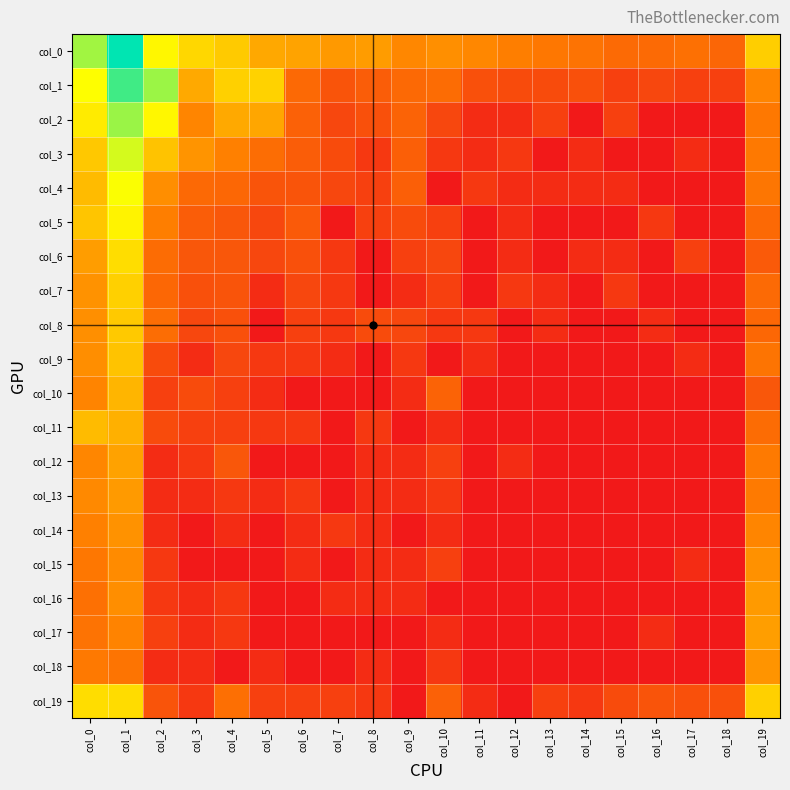

Reading right to left, what are all the values shown in this chart?

col_0: col_19=5.8	col_18=2.7	col_17=3.1	col_16=2.9	col_15=2.9	col_14=3.2	col_13=3.3	col_12=3.6	col_11=3.8	col_10=4.1	col_9=3.8	col_8=4.4	col_7=4.3	col_6=4.6	col_5=4.8	col_4=5.7	col_3=6.1	col_2=7.0	col_1=10.8	col_0=8.5
col_1: col_19=3.8	col_18=1.4	col_17=1.4	col_16=1.6	col_15=1.4	col_14=1.9	col_13=1.8	col_12=1.8	col_11=1.9	col_10=2.9	col_9=2.8	col_8=2.4	col_7=2.1	col_6=2.8	col_5=6.0	col_4=5.9	col_3=4.8	col_2=8.6	col_1=9.9	col_0=7.2
col_2: col_19=3.4	col_18=0.0	col_17=0.0	col_16=0.0	col_15=1.4	col_14=0.0	col_13=1.4	col_12=0.7	col_11=0.7	col_10=1.6	col_9=2.6	col_8=1.9	col_7=1.6	col_6=2.6	col_5=4.7	col_4=4.8	col_3=3.8	col_2=7.0	col_1=8.6	col_0=6.7
col_3: col_19=3.4	col_18=0.0	col_17=0.7	col_16=0.0	col_15=0.0	col_14=0.7	col_13=0.0	col_12=1.1	col_11=0.7	col_10=1.1	col_9=2.5	col_8=1.1	col_7=1.8	col_6=2.4	col_5=3.0	col_4=3.6	col_3=4.2	col_2=5.5	col_1=7.8	col_0=5.7
col_4: col_19=3.3	col_18=0.0	col_17=0.0	col_16=0.0	col_15=0.7	col_14=0.7	col_13=0.7	col_12=0.7	col_11=1.1	col_10=0.0	col_9=2.5	col_8=1.4	col_7=1.6	col_6=2.1	col_5=2.1	col_4=2.8	col_3=2.8	col_2=4.0	col_1=7.2	col_0=5.3
col_5: col_19=2.8	col_18=0.0	col_17=0.0	col_16=1.1	col_15=0.0	col_14=0.0	col_13=0.0	col_12=0.7	col_11=0.0	col_10=1.4	col_9=1.8	col_8=1.4	col_7=0.0	col_6=2.3	col_5=1.6	col_4=2.2	col_3=2.4	col_2=3.6	col_1=6.9	col_0=5.6
col_6: col_19=2.3	col_18=0.0	col_17=1.4	col_16=0.0	col_15=0.7	col_14=0.7	col_13=0.0	col_12=0.7	col_11=0.0	col_10=1.6	col_9=1.4	col_8=0.0	col_7=1.1	col_6=1.9	col_5=1.6	col_4=2.2	col_3=2.2	col_2=2.9	col_1=6.3	col_0=4.5
col_7: col_19=2.9	col_18=0.0	col_17=0.0	col_16=0.0	col_15=1.1	col_14=0.0	col_13=0.7	col_12=1.1	col_11=0.0	col_10=1.4	col_9=0.7	col_8=0.0	col_7=1.1	col_6=1.6	col_5=0.7	col_4=2.1	col_3=1.9	col_2=2.8	col_1=5.9	col_0=4.2
col_8: col_19=2.8	col_18=0.0	col_17=0.0	col_16=0.7	col_15=0.0	col_14=0.0	col_13=0.7	col_12=0.0	col_11=1.1	col_10=1.1	col_9=1.6	col_8=1.8	col_7=1.1	col_6=1.4	col_5=0.0	col_4=1.9	col_3=1.6	col_2=3.0	col_1=5.7	col_0=4.1
col_9: col_19=3.2	col_18=0.0	col_17=0.7	col_16=0.0	col_15=0.0	col_14=0.0	col_13=0.0	col_12=0.0	col_11=0.7	col_10=0.0	col_9=1.1	col_8=0.0	col_7=0.7	col_6=1.1	col_5=1.1	col_4=1.6	col_3=0.7	col_2=1.8	col_1=5.5	col_0=4.0
col_10: col_19=2.2	col_18=0.0	col_17=0.0	col_16=0.0	col_15=0.0	col_14=0.0	col_13=0.0	col_12=0.0	col_11=0.0	col_10=2.6	col_9=0.7	col_8=0.0	col_7=0.0	col_6=0.0	col_5=0.7	col_4=1.4	col_3=1.8	col_2=1.4	col_1=5.1	col_0=3.8
col_11: col_19=2.9	col_18=0.0	col_17=0.0	col_16=0.0	col_15=0.0	col_14=0.0	col_13=0.0	col_12=0.0	col_11=0.0	col_10=0.7	col_9=0.0	col_8=1.1	col_7=0.0	col_6=1.1	col_5=1.1	col_4=1.4	col_3=1.4	col_2=1.8	col_1=5.0	col_0=5.3
col_12: col_19=3.4	col_18=0.0	col_17=0.0	col_16=0.0	col_15=0.0	col_14=0.0	col_13=0.0	col_12=0.7	col_11=0.0	col_10=1.4	col_9=0.7	col_8=0.7	col_7=0.0	col_6=0.0	col_5=0.0	col_4=2.2	col_3=1.1	col_2=0.7	col_1=4.6	col_0=3.8
col_13: col_19=3.4	col_18=0.0	col_17=0.0	col_16=0.0	col_15=0.0	col_14=0.0	col_13=0.0	col_12=0.0	col_11=0.0	col_10=1.1	col_9=0.7	col_8=0.7	col_7=0.0	col_6=1.1	col_5=0.7	col_4=1.1	col_3=0.7	col_2=0.7	col_1=4.4	col_0=3.9
col_14: col_19=3.8	col_18=0.0	col_17=0.0	col_16=0.0	col_15=0.0	col_14=0.0	col_13=0.0	col_12=0.0	col_11=0.0	col_10=0.7	col_9=0.0	col_8=0.7	col_7=1.1	col_6=0.7	col_5=0.0	col_4=0.7	col_3=0.0	col_2=0.7	col_1=4.2	col_0=3.6
col_15: col_19=4.1	col_18=0.0	col_17=0.7	col_16=0.0	col_15=0.0	col_14=0.0	col_13=0.0	col_12=0.0	col_11=0.0	col_10=1.4	col_9=0.7	col_8=0.7	col_7=0.0	col_6=0.7	col_5=0.0	col_4=0.0	col_3=0.0	col_2=1.1	col_1=4.0	col_0=3.3
col_16: col_19=4.4	col_18=0.0	col_17=0.0	col_16=0.0	col_15=0.0	col_14=0.0	col_13=0.0	col_12=0.0	col_11=0.0	col_10=0.0	col_9=0.7	col_8=0.7	col_7=0.7	col_6=0.0	col_5=0.0	col_4=1.1	col_3=0.7	col_2=1.1	col_1=4.0	col_0=3.1
col_17: col_19=4.5	col_18=0.0	col_17=0.0	col_16=0.7	col_15=0.0	col_14=0.0	col_13=0.0	col_12=0.0	col_11=0.0	col_10=0.7	col_9=0.0	col_8=0.0	col_7=0.0	col_6=0.0	col_5=0.0	col_4=1.1	col_3=0.7	col_2=1.4	col_1=3.7	col_0=3.2
col_18: col_19=4.2	col_18=0.0	col_17=0.0	col_16=0.0	col_15=0.0	col_14=0.0	col_13=0.0	col_12=0.0	col_11=0.0	col_10=1.1	col_9=0.0	col_8=0.7	col_7=0.0	col_6=0.0	col_5=0.7	col_4=0.0	col_3=0.7	col_2=0.7	col_1=3.2	col_0=3.4
col_19: col_19=5.9	col_18=1.9	col_17=1.9	col_16=2.1	col_15=1.8	col_14=1.1	col_13=1.4	col_12=0.0	col_11=0.7	col_10=2.6	col_9=0.0	col_8=1.1	col_7=1.4	col_6=1.4	col_5=1.4	col_4=3.0	col_3=1.1	col_2=2.1	col_1=6.2	col_0=6.3